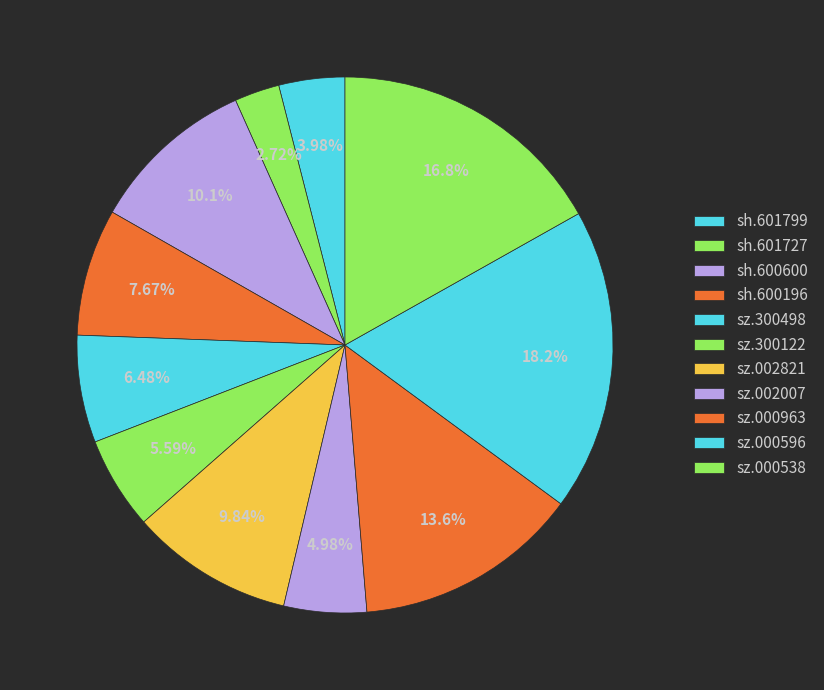

How many segments does this pie chart have?

11